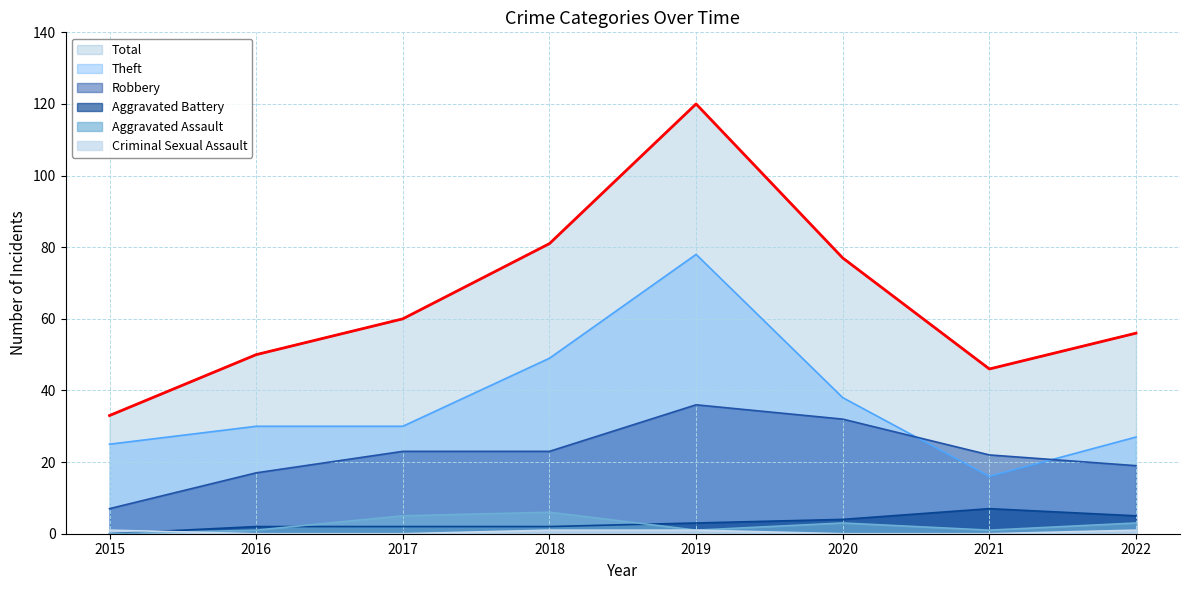

Where is the first local minimum for Theft?

2021